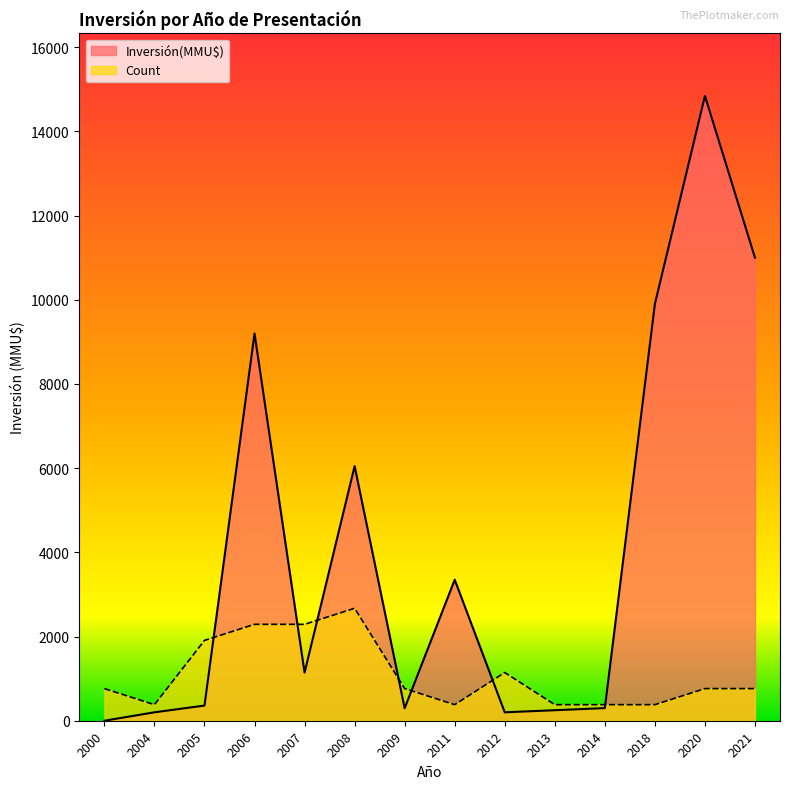

What is the approximate value of Count at 2013?

381.7